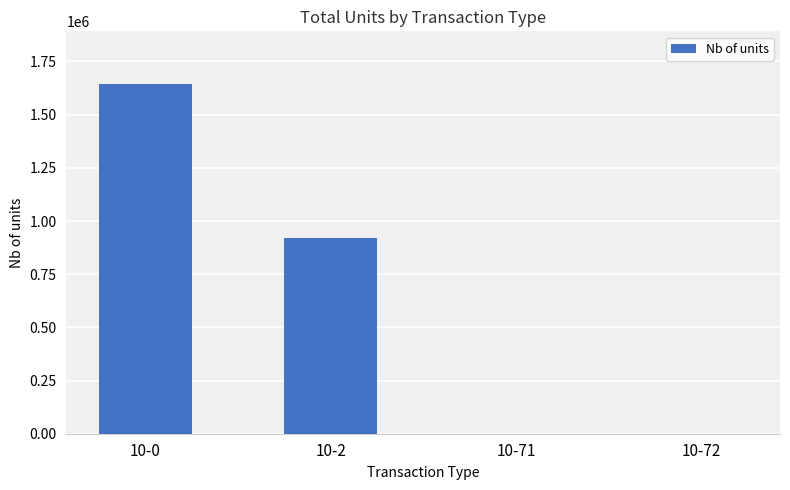

Is it true that the value at 10-2 is 515624?

False